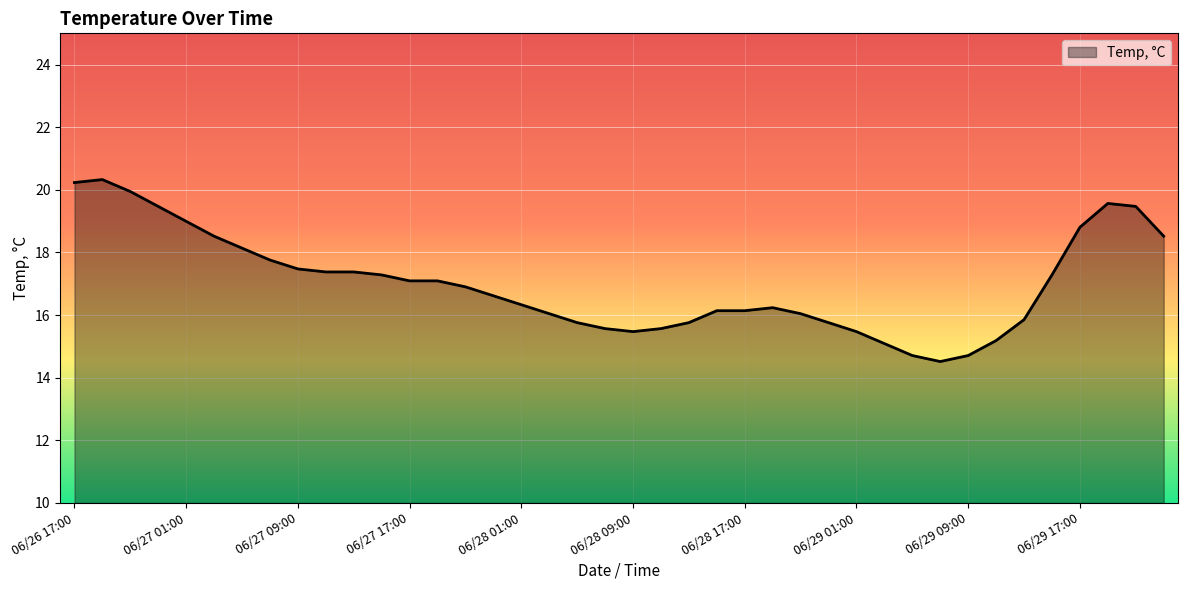

What is the smallest value displayed?

14.5